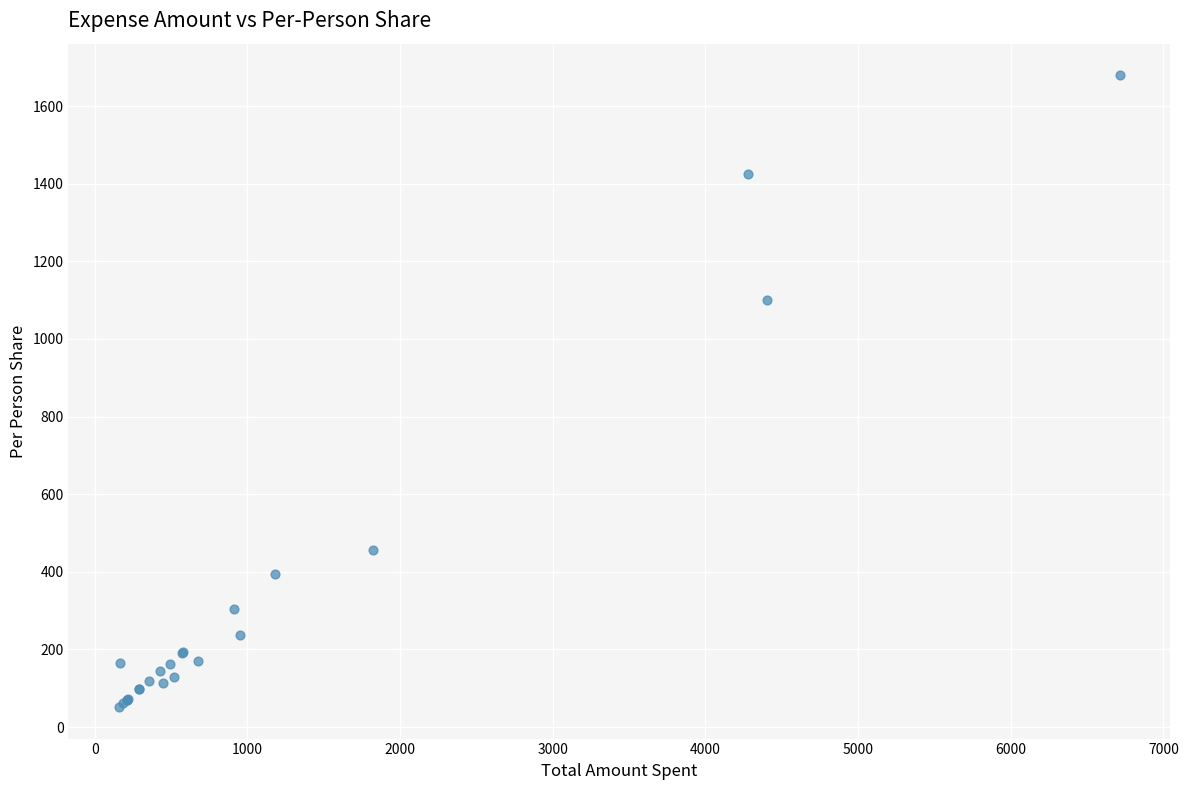

What Y value in the scatter plot is closest to 865?

1101.4